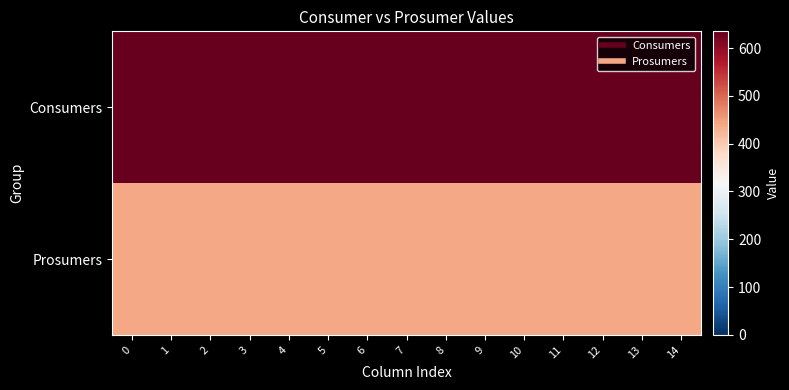

Which series has the largest total across all categories?

Consumers